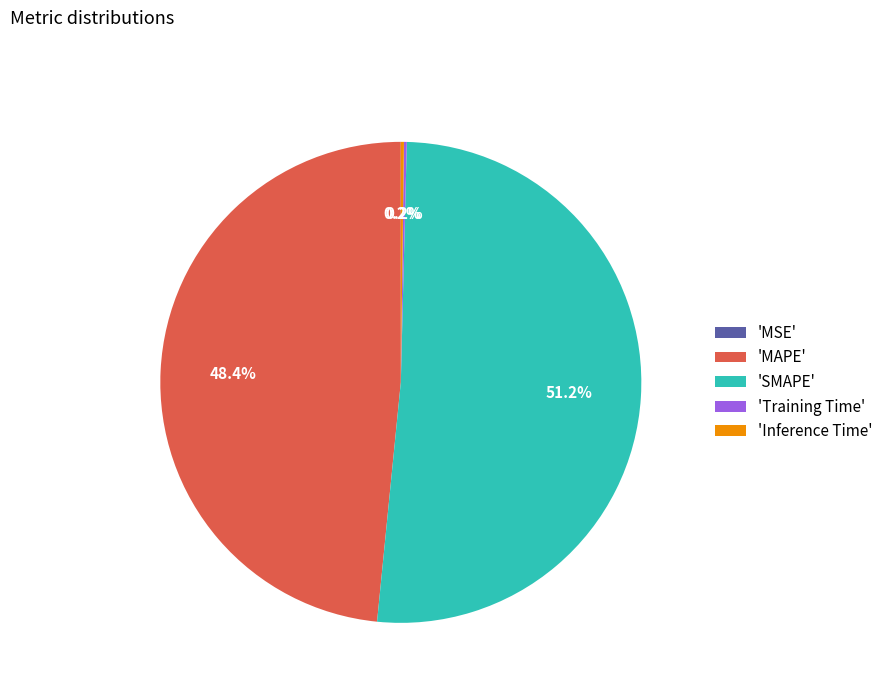

Which slice is the largest?

'SMAPE'